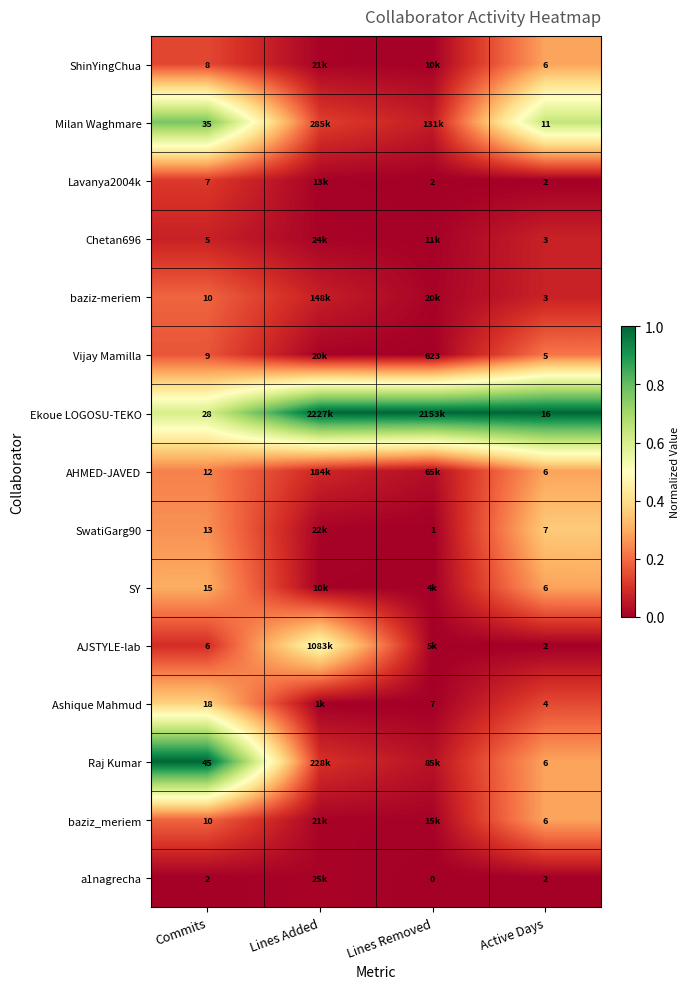

What is the total value across all series at Commits?

223.0